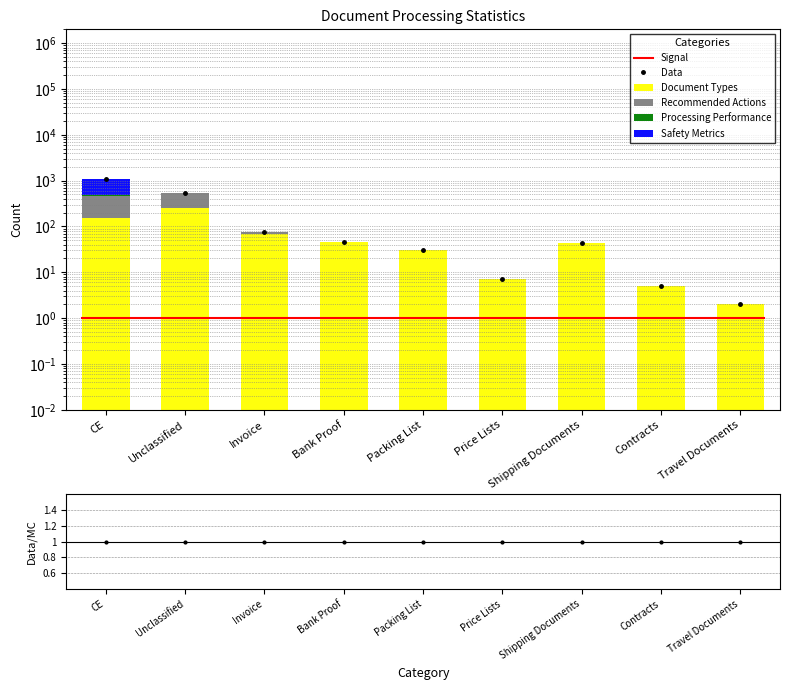

The Recommended Actions series shows 0.0 at Packing List. True or false?

False